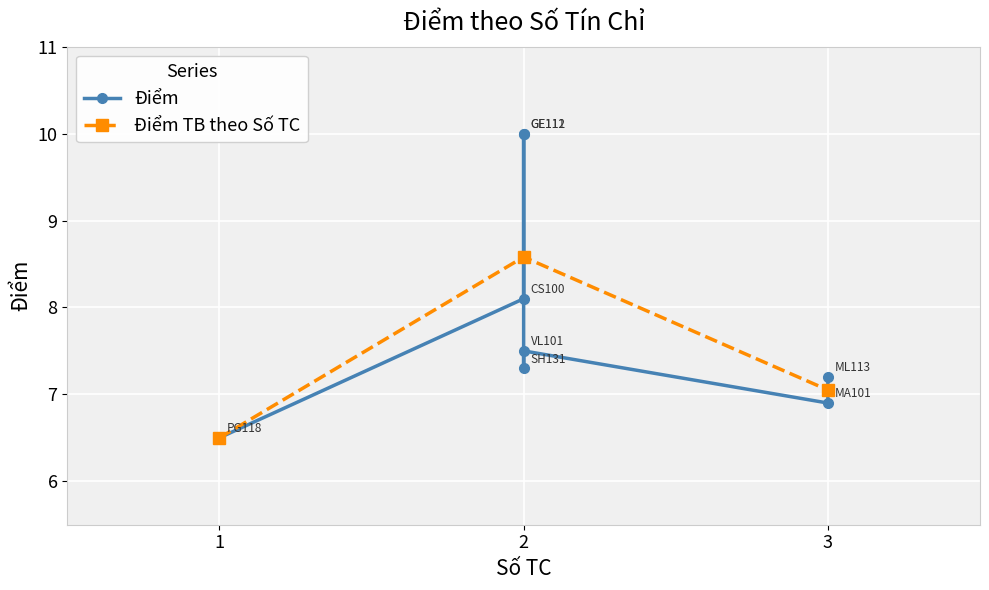

Approximately how many times larger is the value at GE112 compared to CS100?

1.2